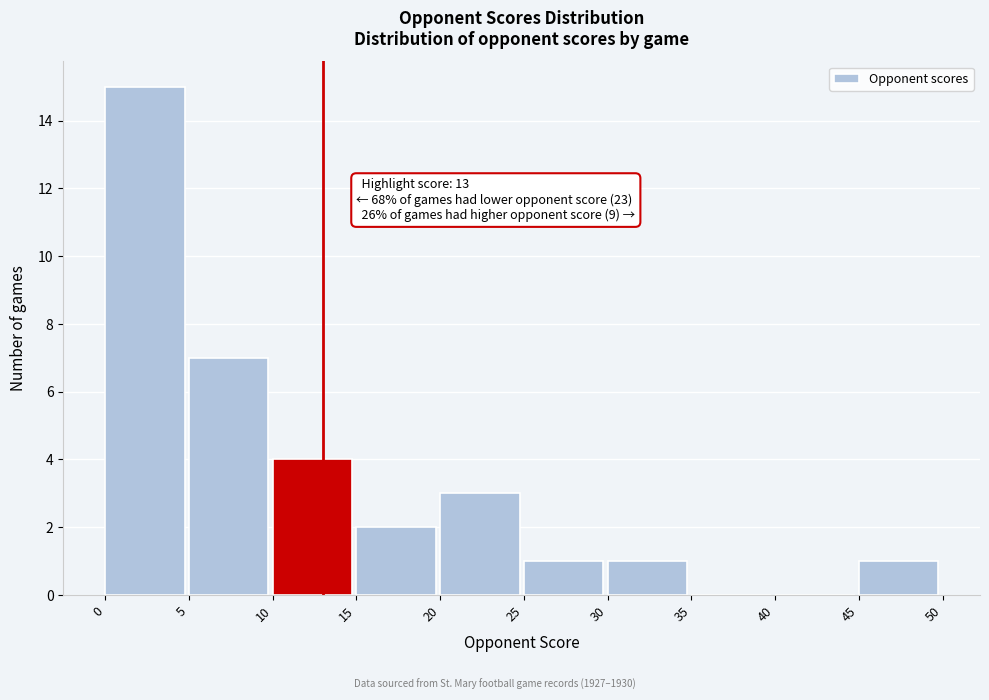

Over which range of the x-axis is the bar tallest?

0 to 5